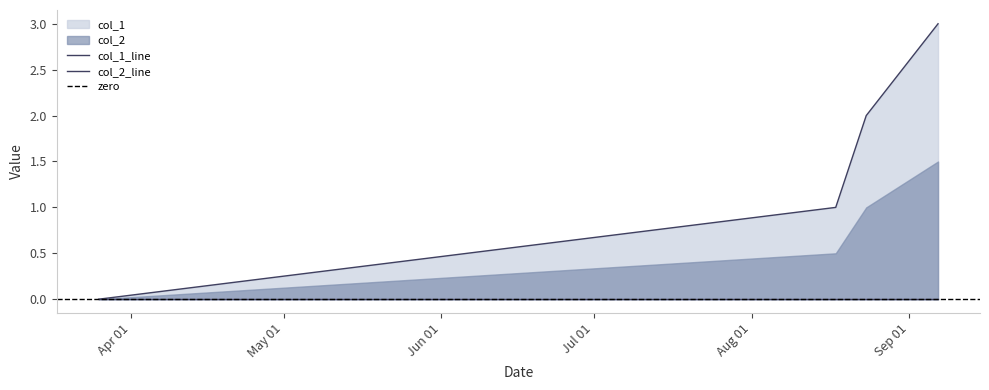

What is the value of the 2nd point from the left?

1